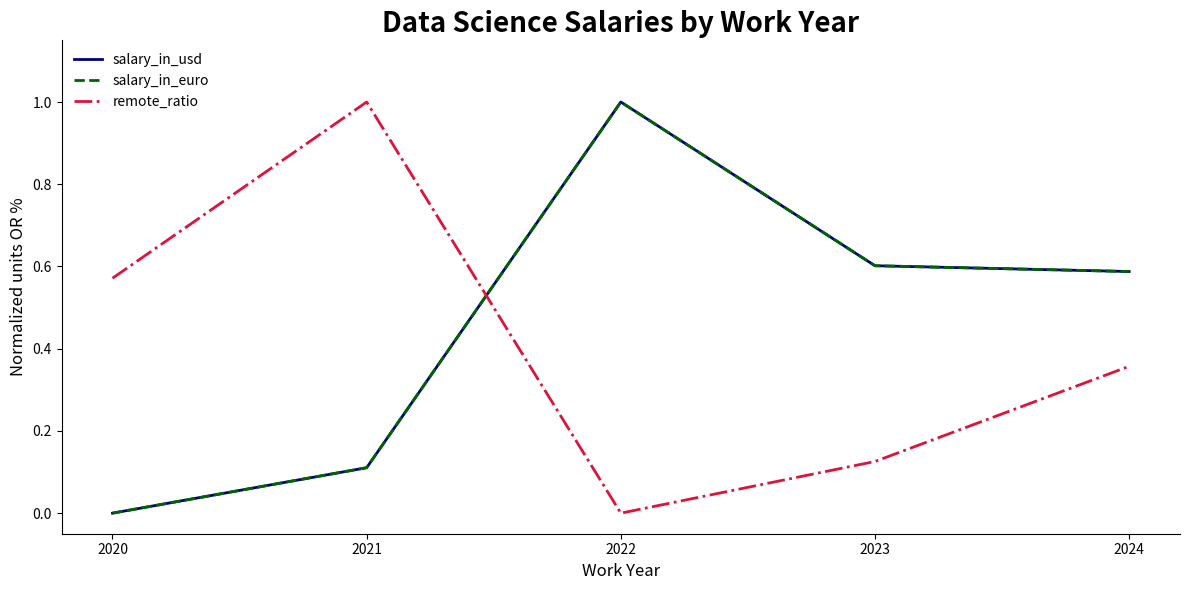

True or false: salary_in_euro has a value of 0.1 at 2021.

True